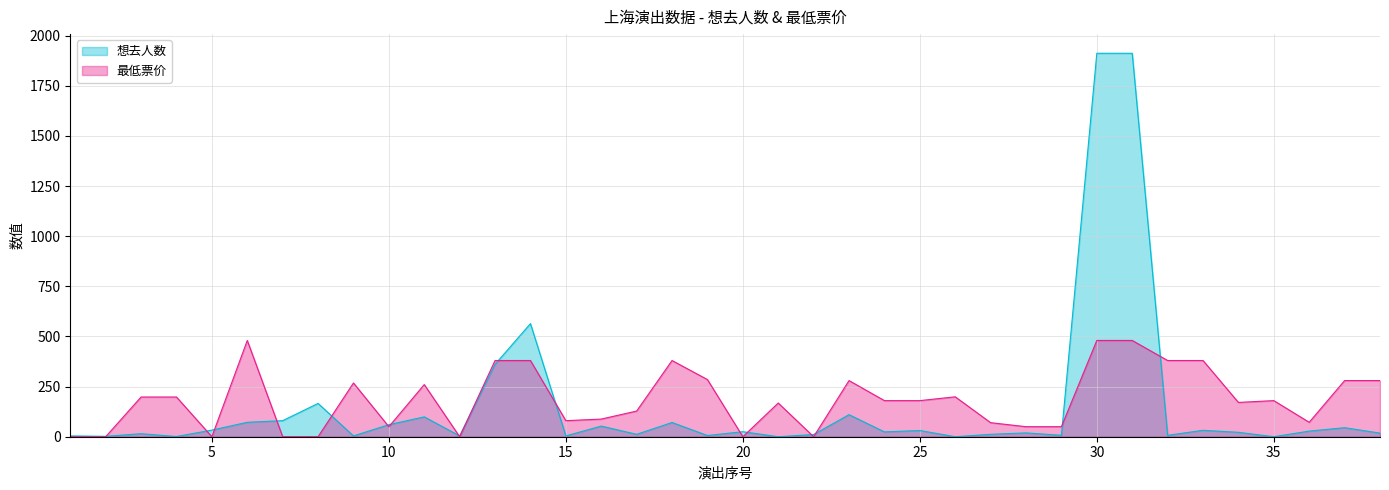

Is it true that 想去人数 equals 39 at 6?

False